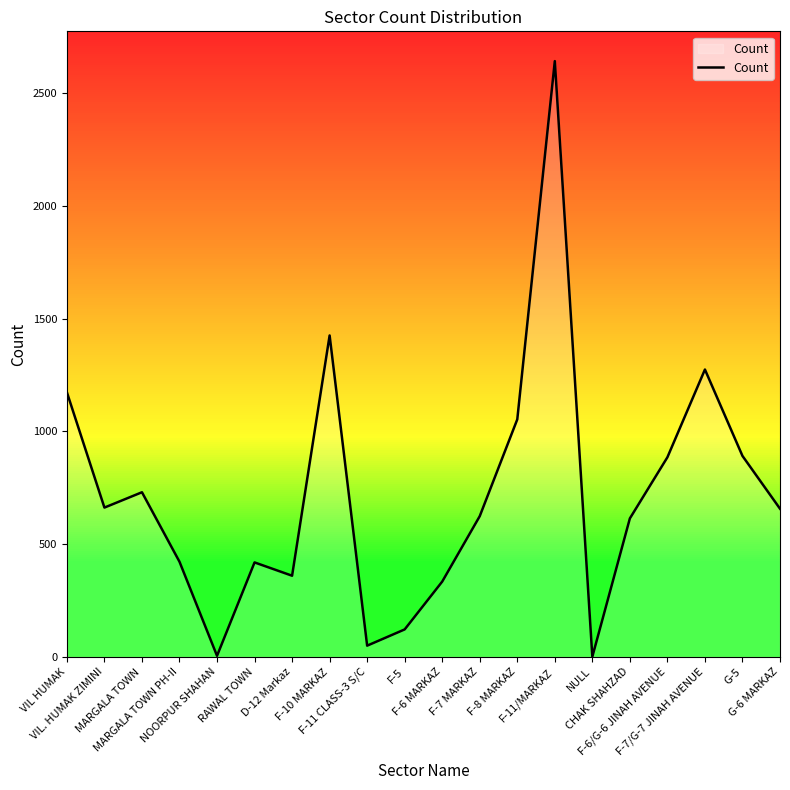

What position from the right is NULL?

6